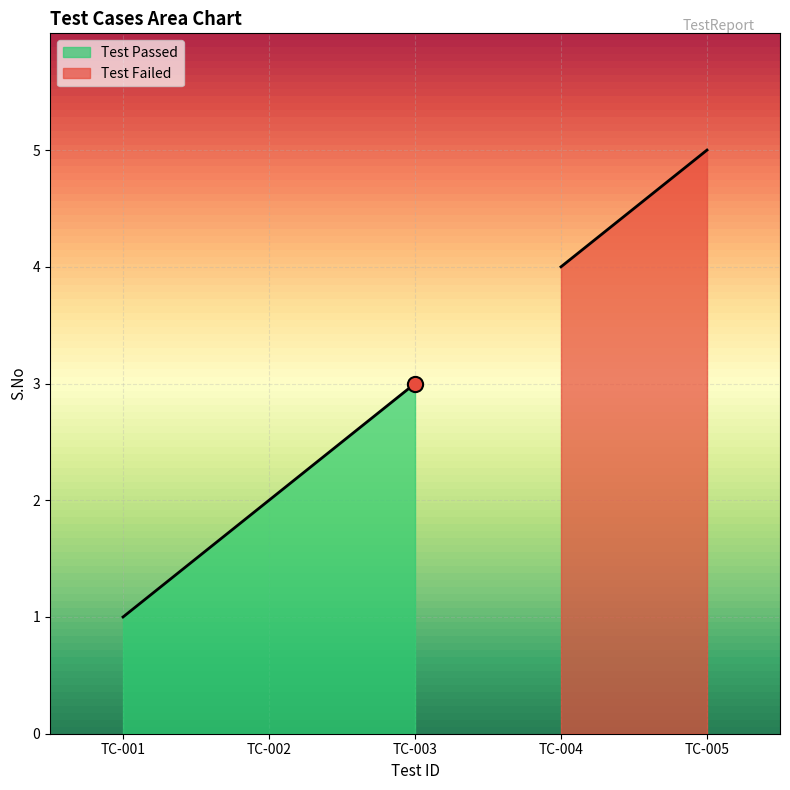

Which has a higher value, TC-003 or TC-002?

TC-003